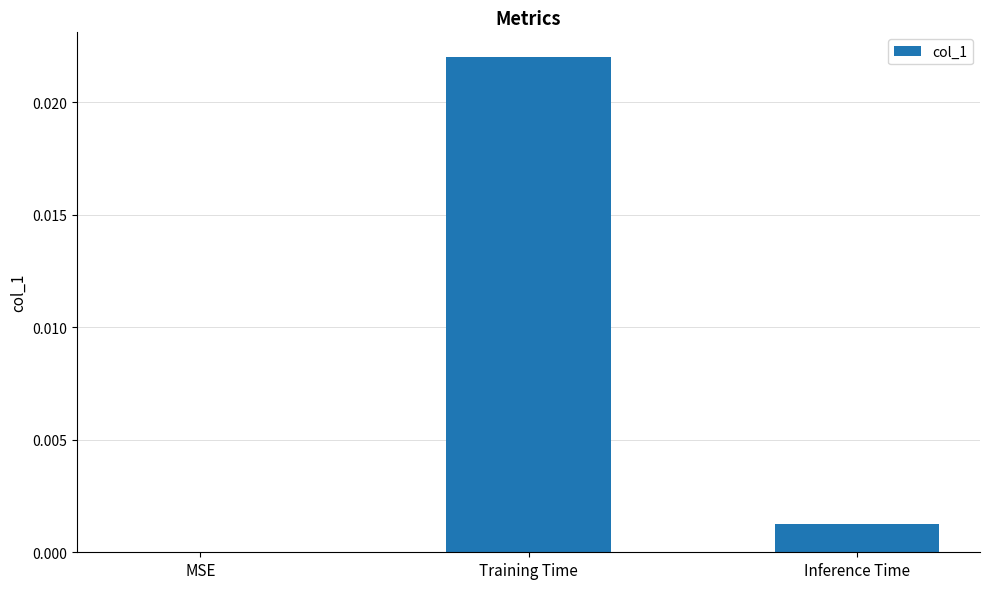

Which has a higher value, MSE or Training Time?

Training Time